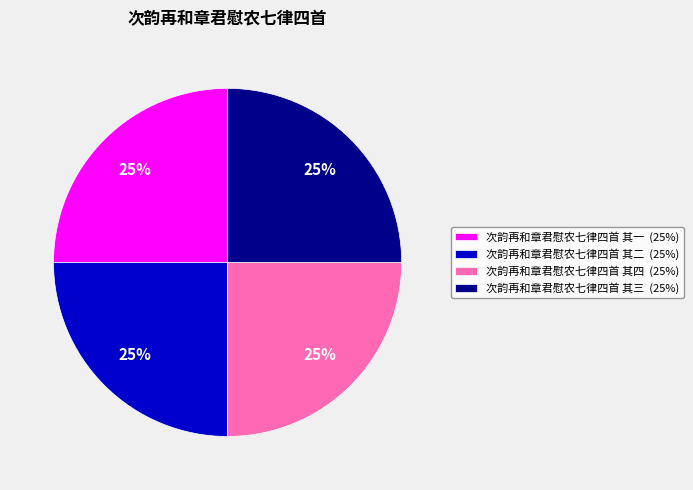

To the nearest percent, what portion does 次韵再和章君慰农七律四首 其三 represent?

25%